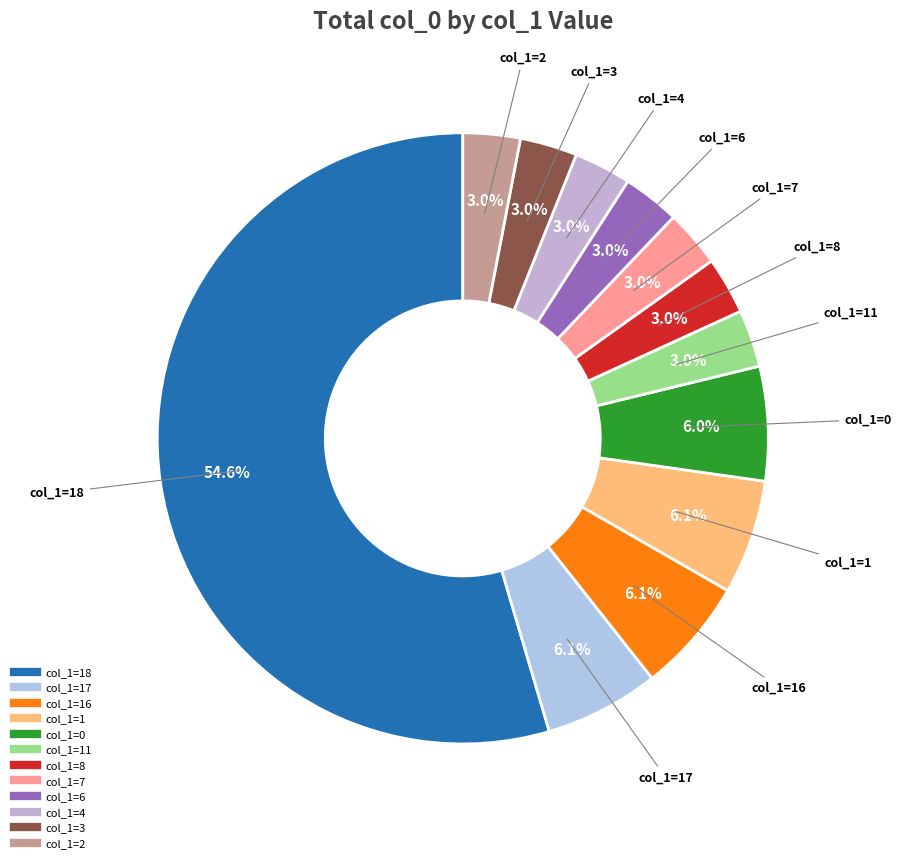

Count the number of slices in the pie.

12